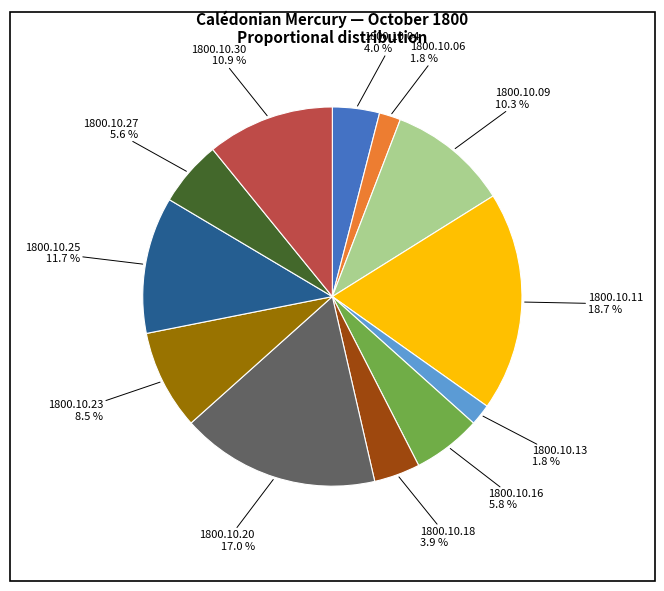

Is there any slice that represents more than half of the pie?

No